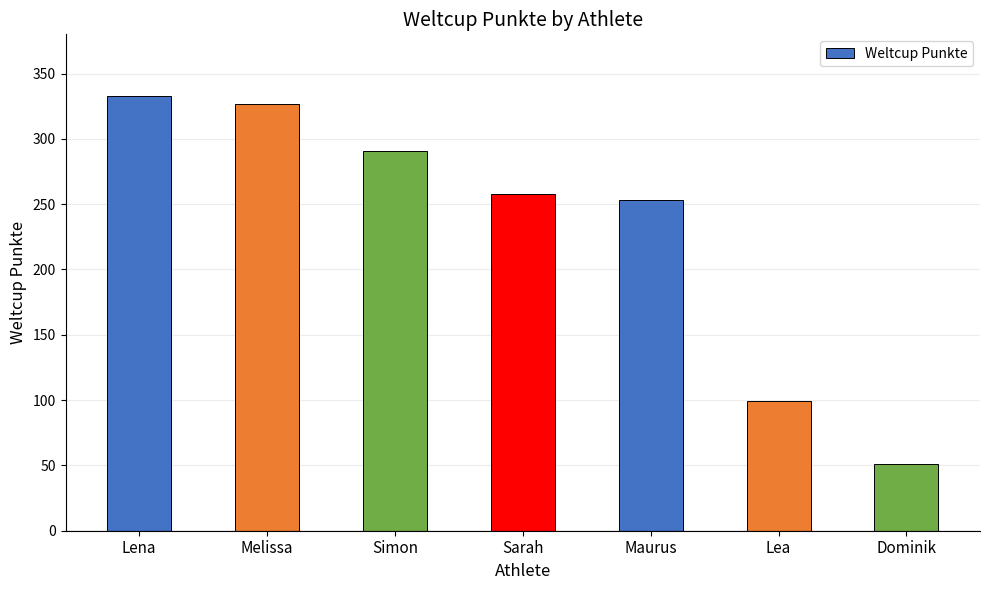

Reading left to right, extract all data points from this chart.

333	327	291	258	253	99	51